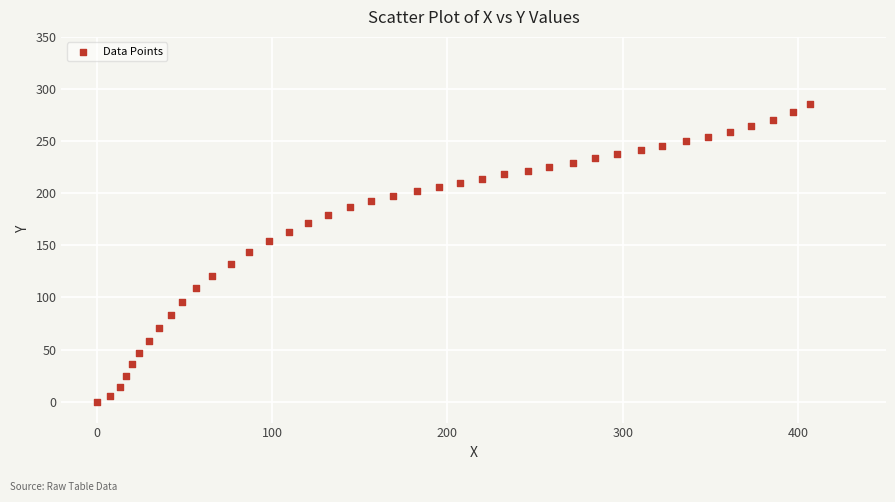

What is the range of X values (max minus min)?

406.8